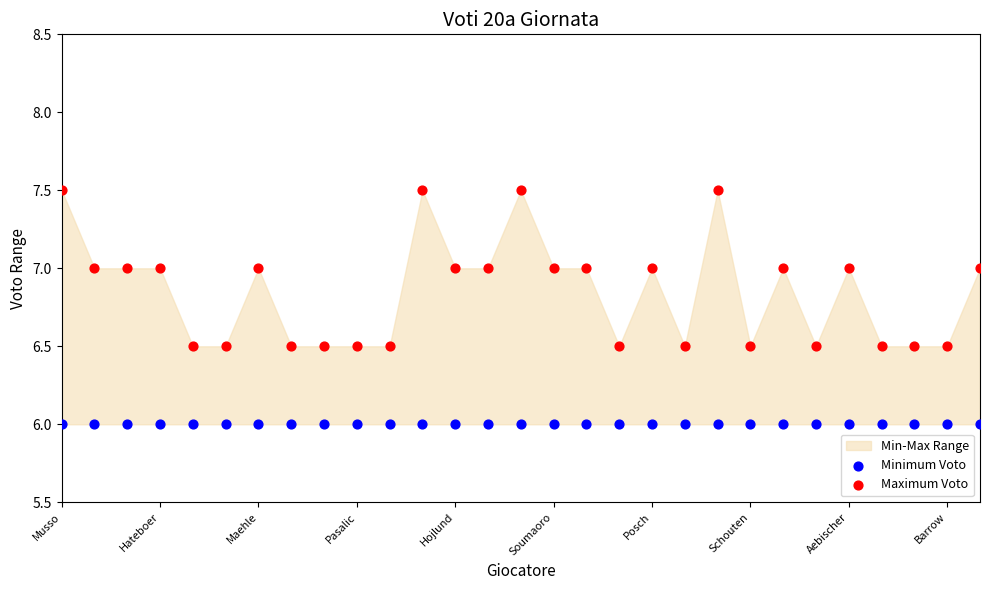

Which series contains the lowest Y value?

Minimum Voto